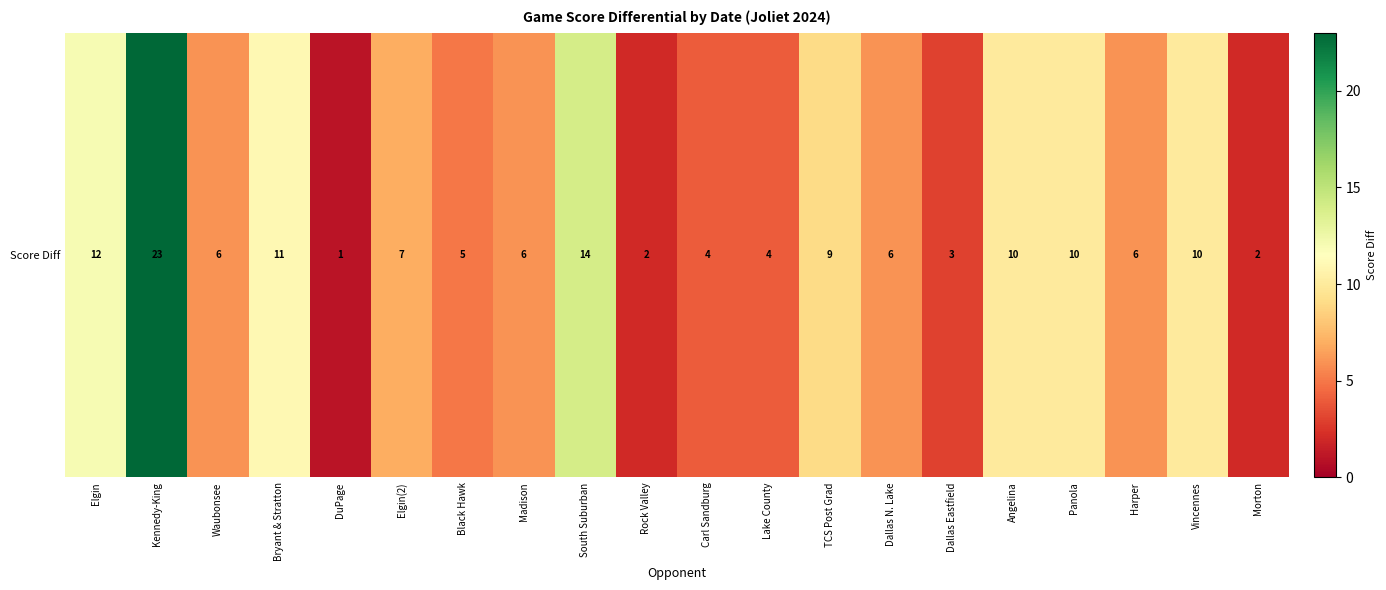

Where is the data nearest to the value 12?

Elgin